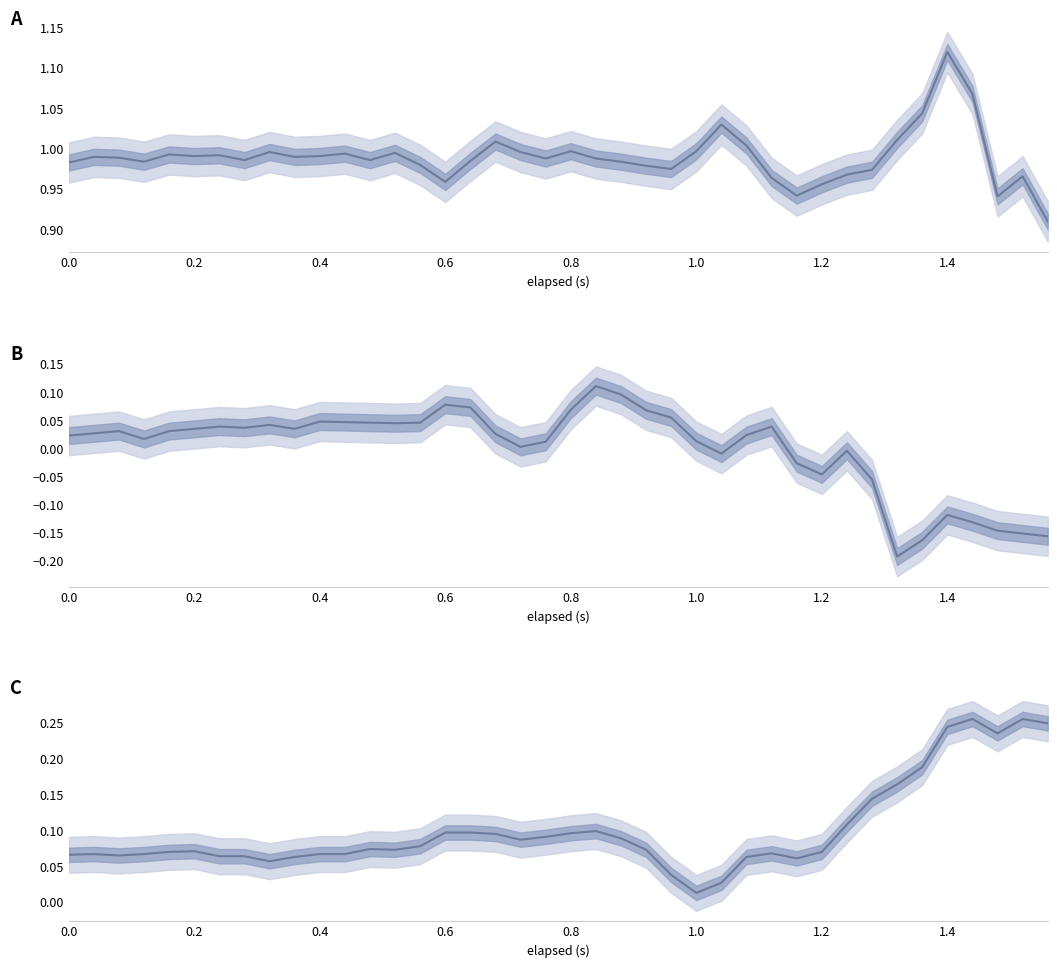

What is the difference between the maximum and minimum values in the z-axis (g) series?

0.2